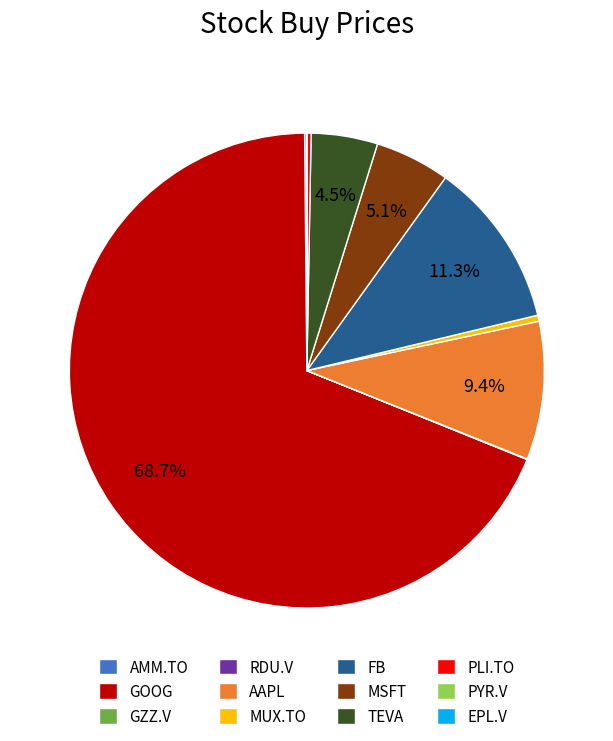

Is there a majority slice in this chart?

Yes